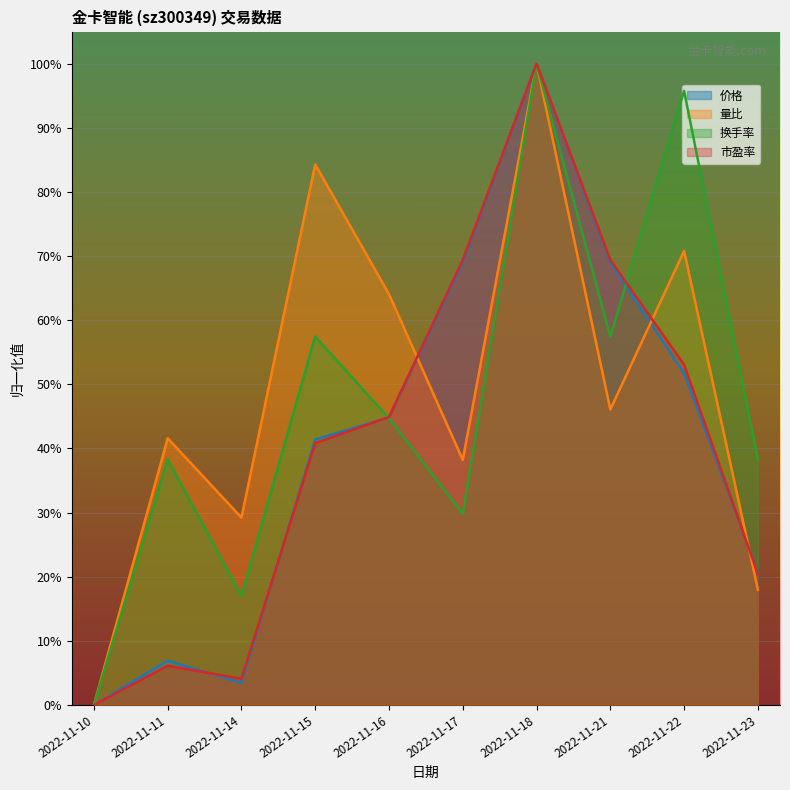

Which series has the largest range (max minus min)?

量比